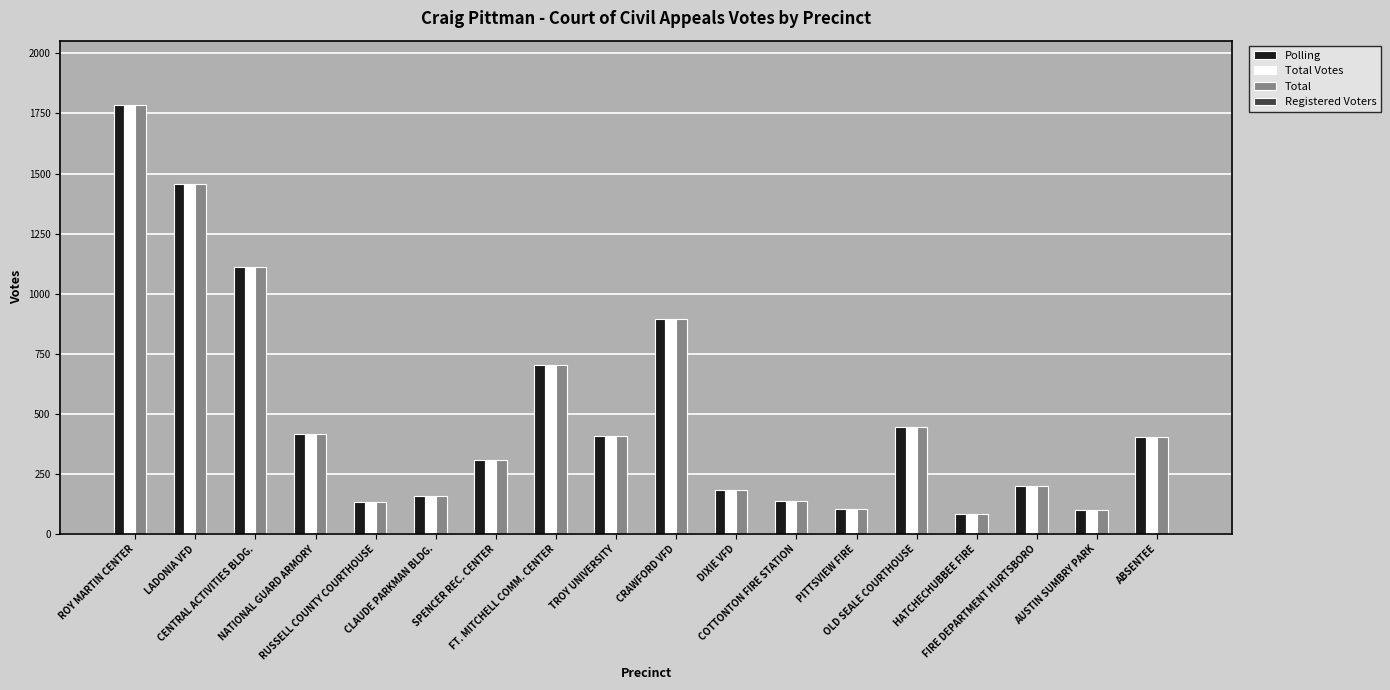

At how many categories does at least one series exceed 976?

3